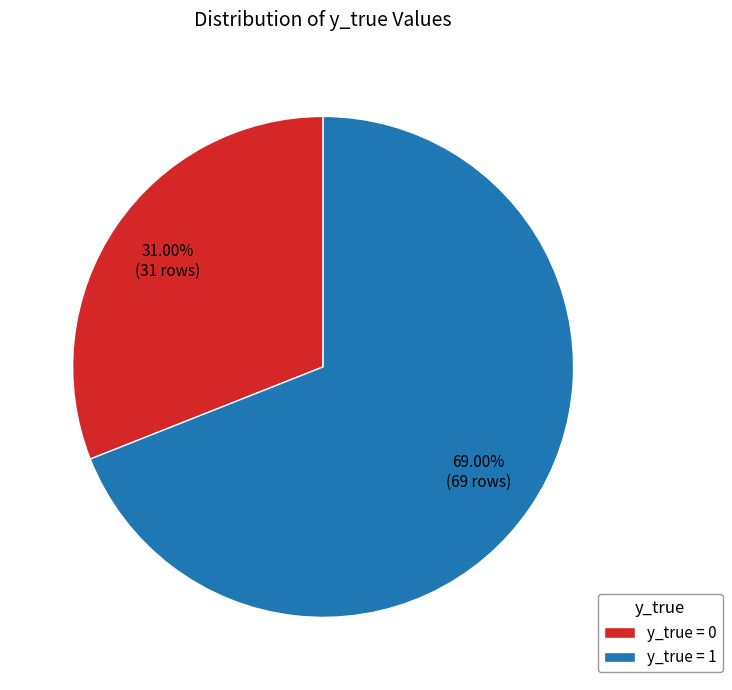

Which category has the biggest portion of the pie?

y_true = 1